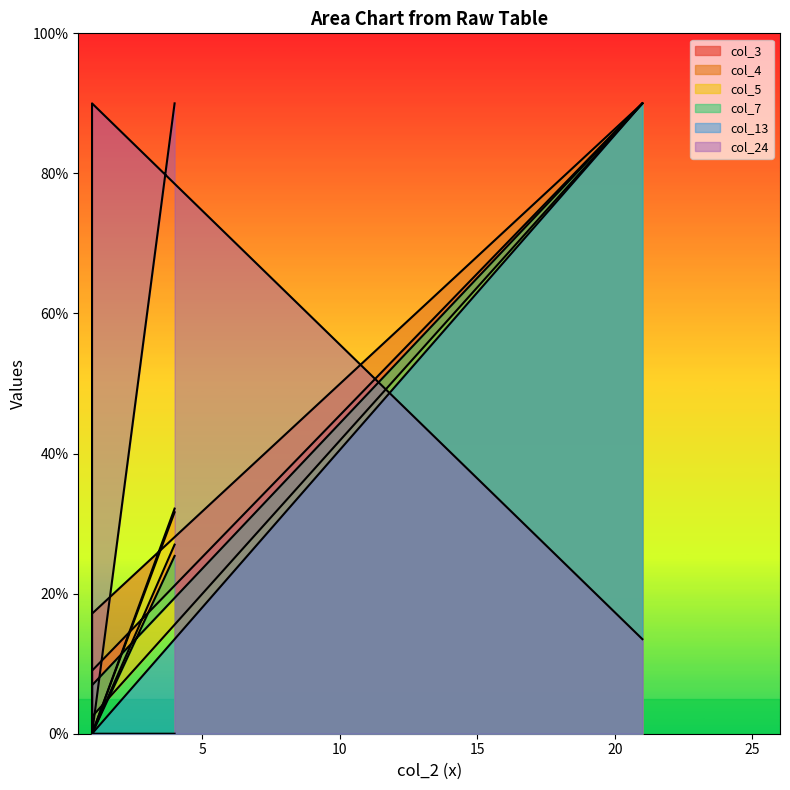

True or false: col_5 and col_4 cross at least once.

False